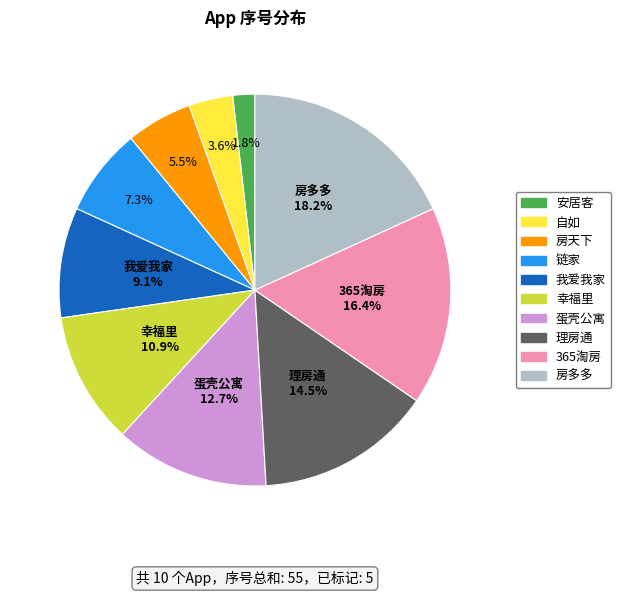

How many segments does this pie chart have?

10